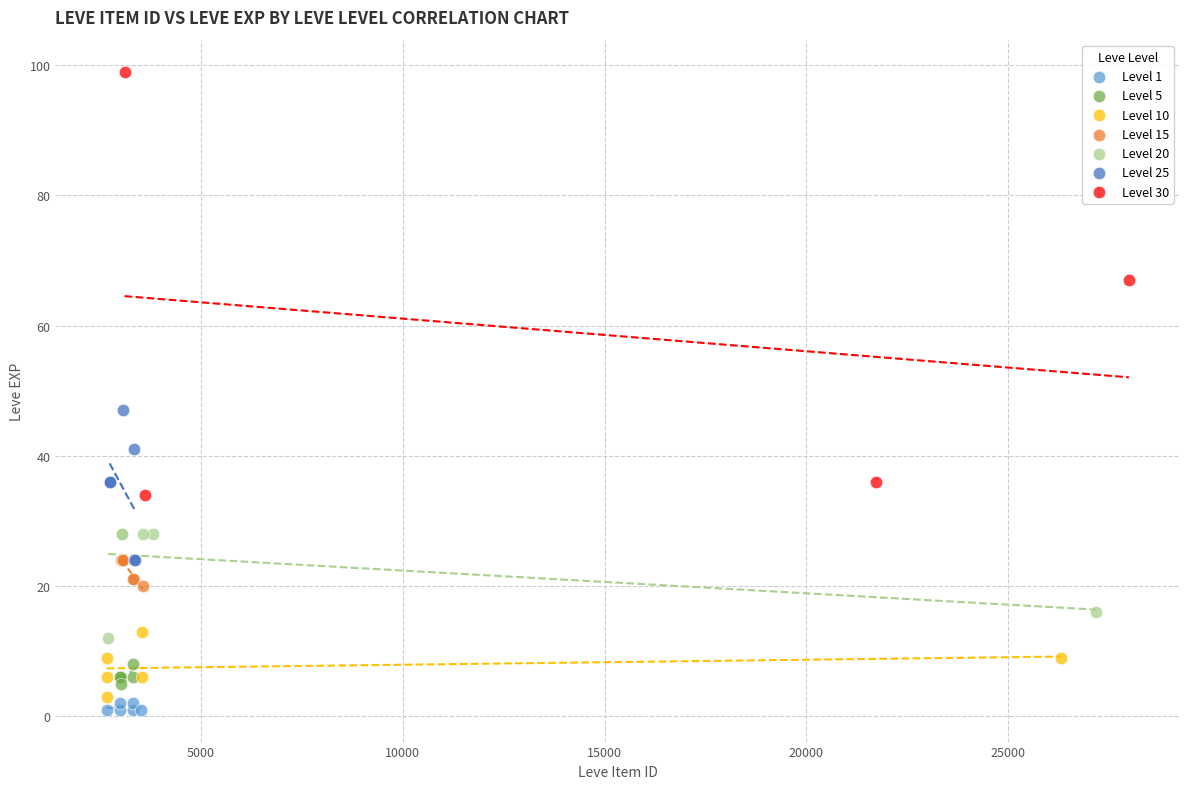

Which series has the widest spread of Y values?

Level 30